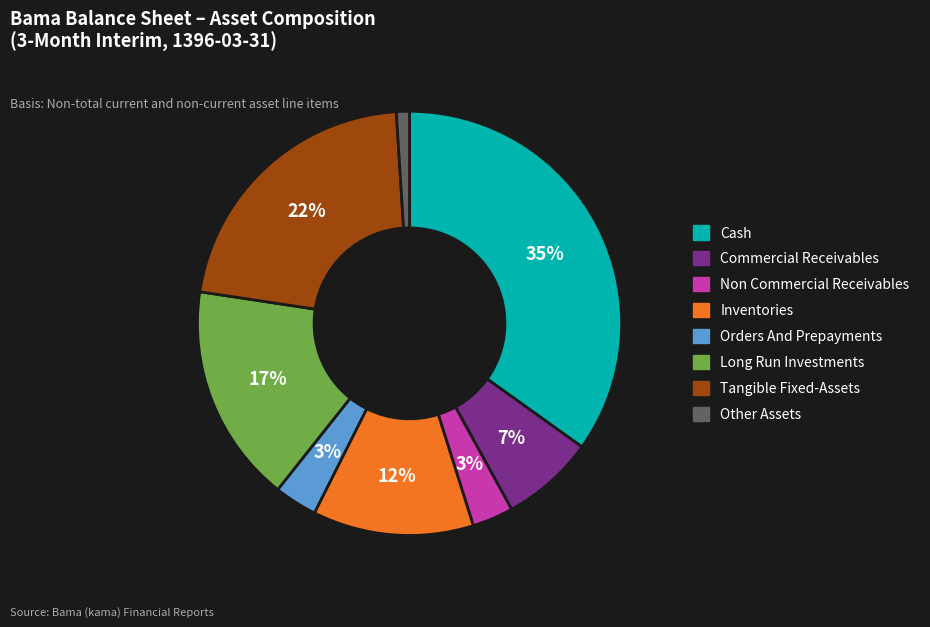

To the nearest percent, what is the average slice percentage?

12%